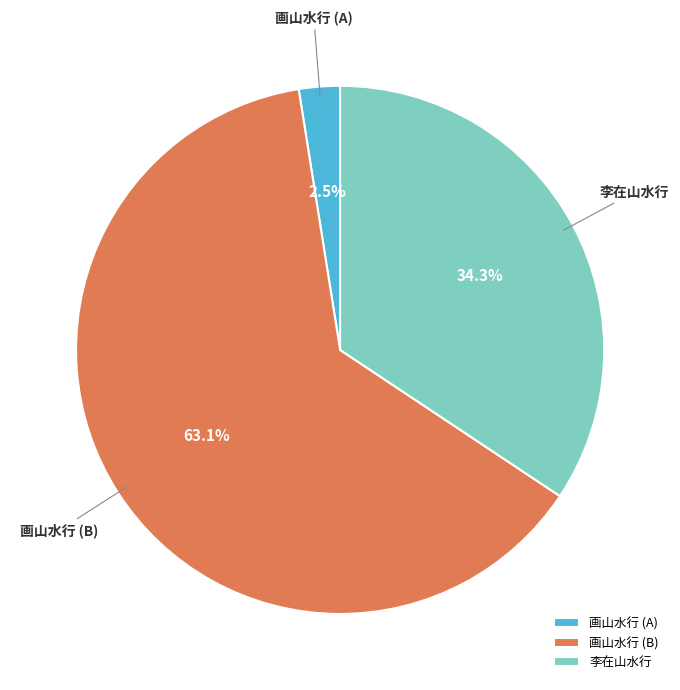

What portion of the pie excludes 李在山水行?

65.7%